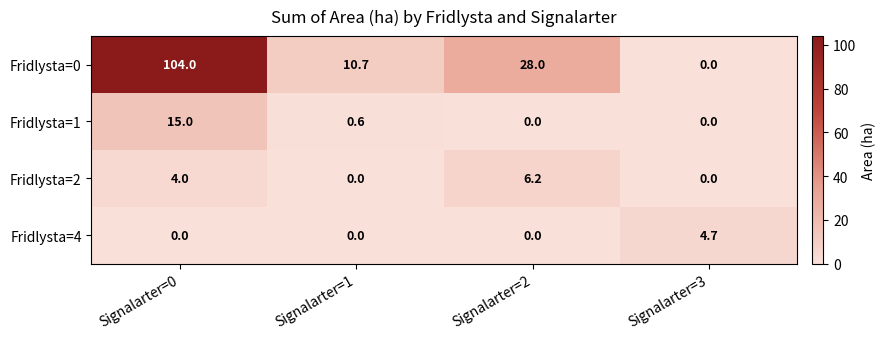

How many values in Fridlysta=1 are above zero?

2